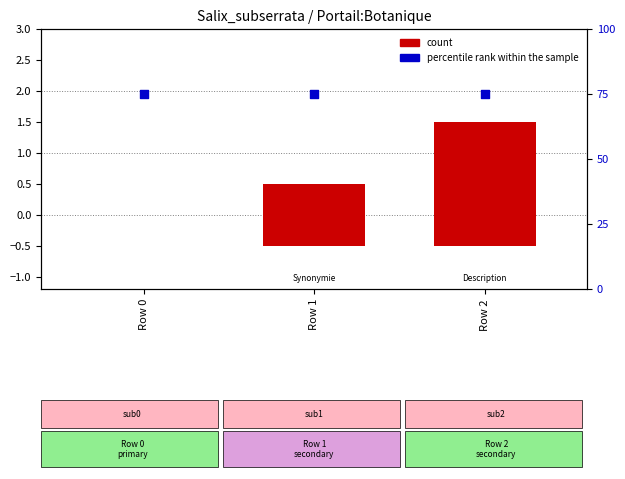

Which series has the widest spread of Y values?

count